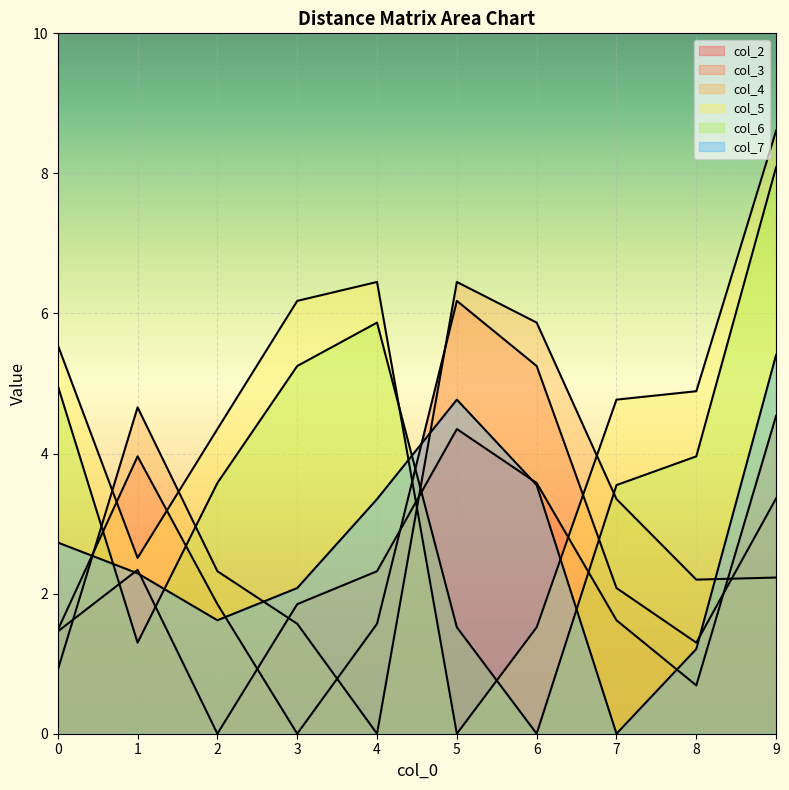

Which category has the lowest value in the col_7 series?

7